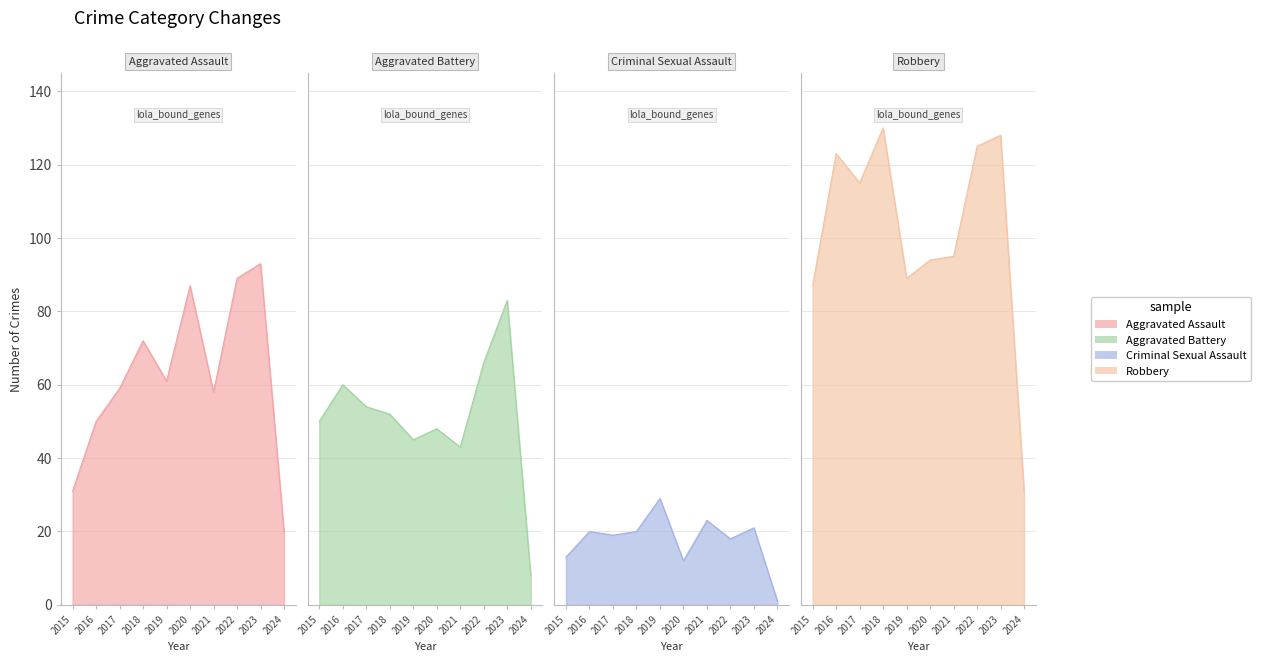

How many values in the Aggravated Battery series exceed 52?

4